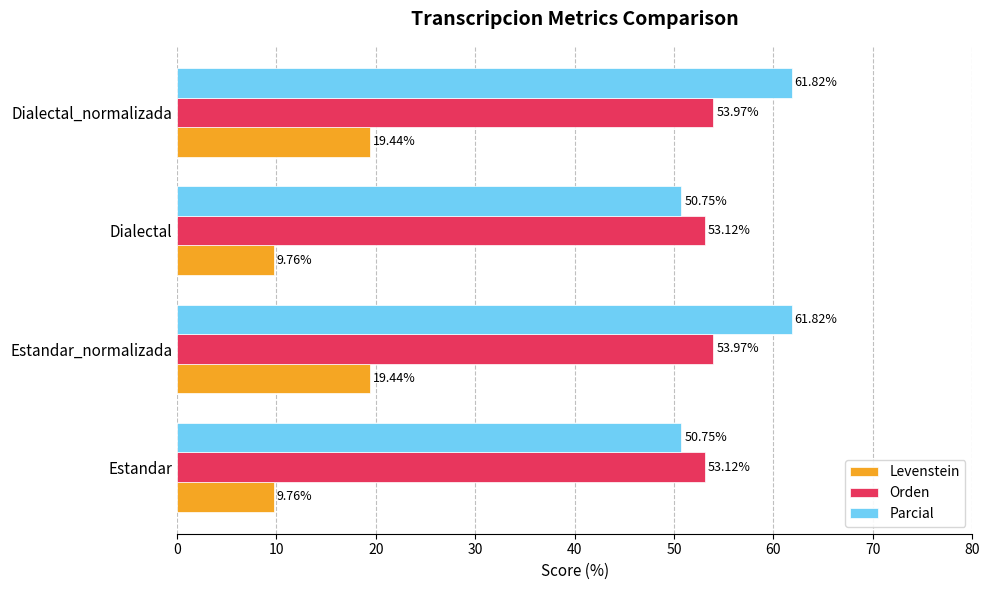

How many distinct data groups are displayed?

3